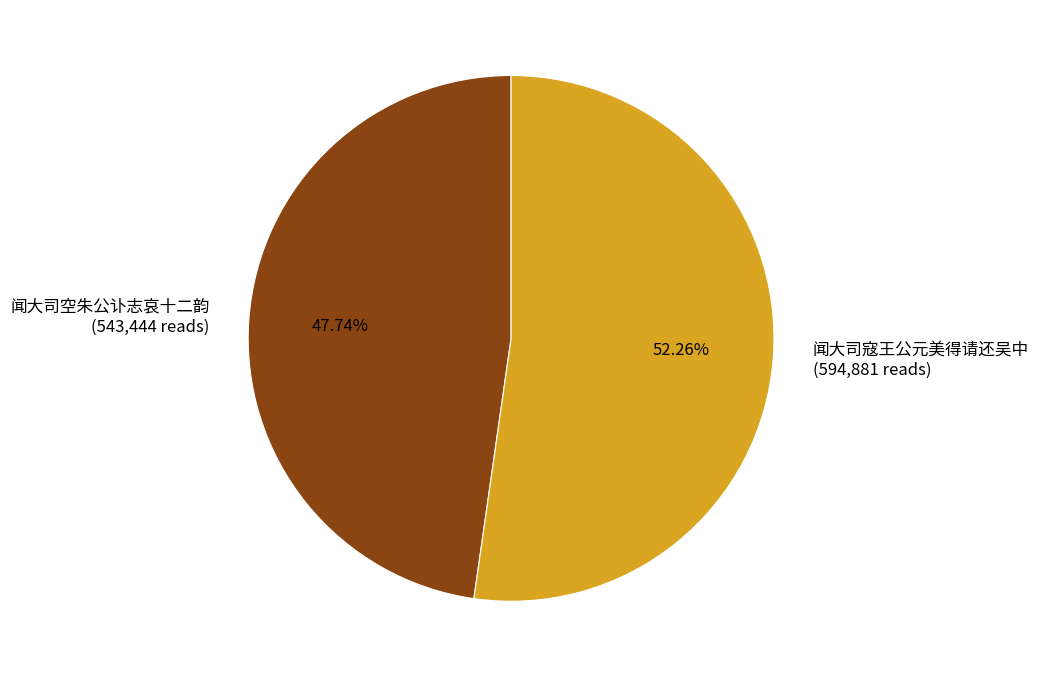

Which has a higher value, 闻大司空朱公讣志哀十二韵 or 闻大司寇王公元美得请还吴中?

闻大司寇王公元美得请还吴中